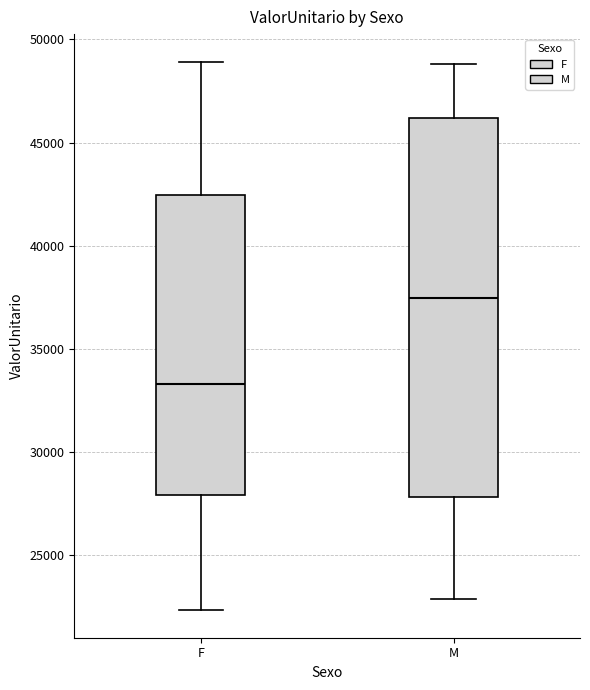

Reading left to right, read every box against the y-axis: the position of its median line, the range the box covers, and the ends of its whiskers. The values are not printed on the chart, so give them approximately, as read against the axis.

F: median 33500, box 28000 to 42500, whiskers 22500 to 49000
M: median 37500, box 28000 to 46000, whiskers 23000 to 49000